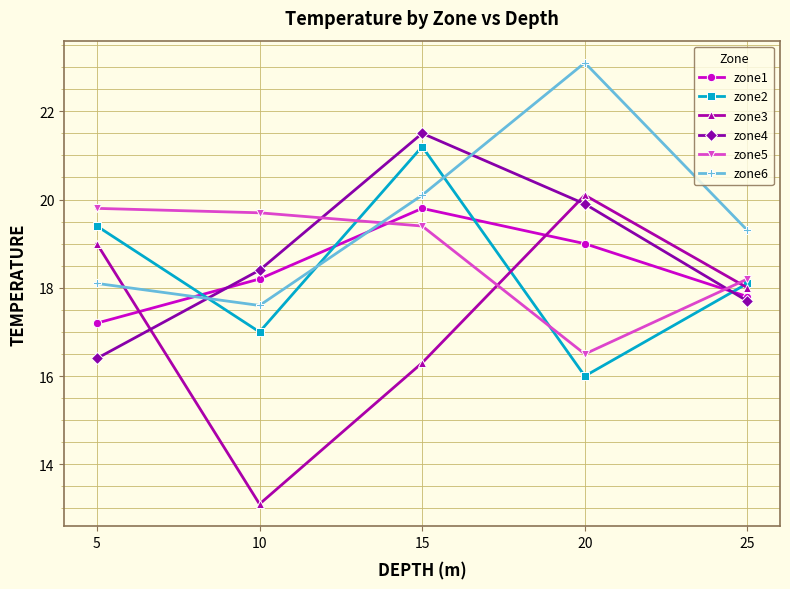

At which category does zone3 reach its first local valley?

10